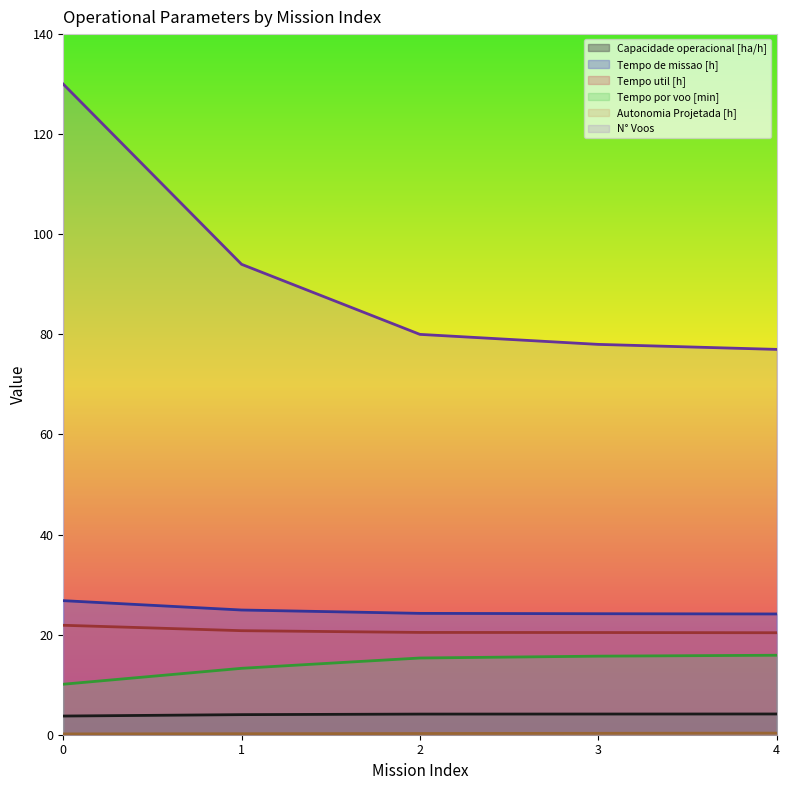

Which series has the largest total across all categories?

N° Voos